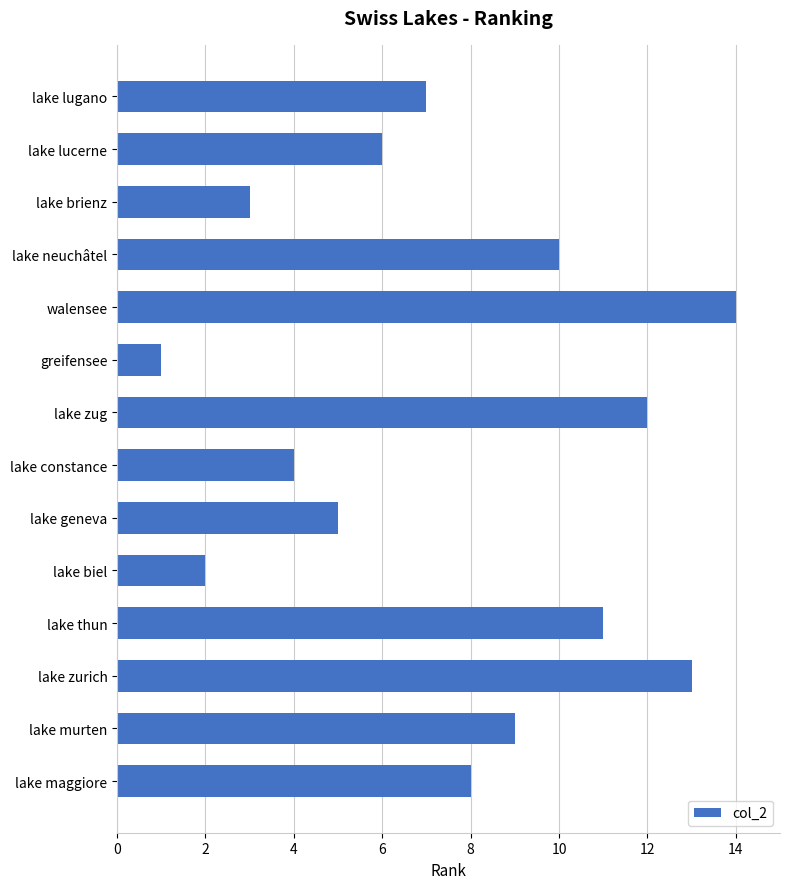

What is the difference between the maximum and minimum values?

13